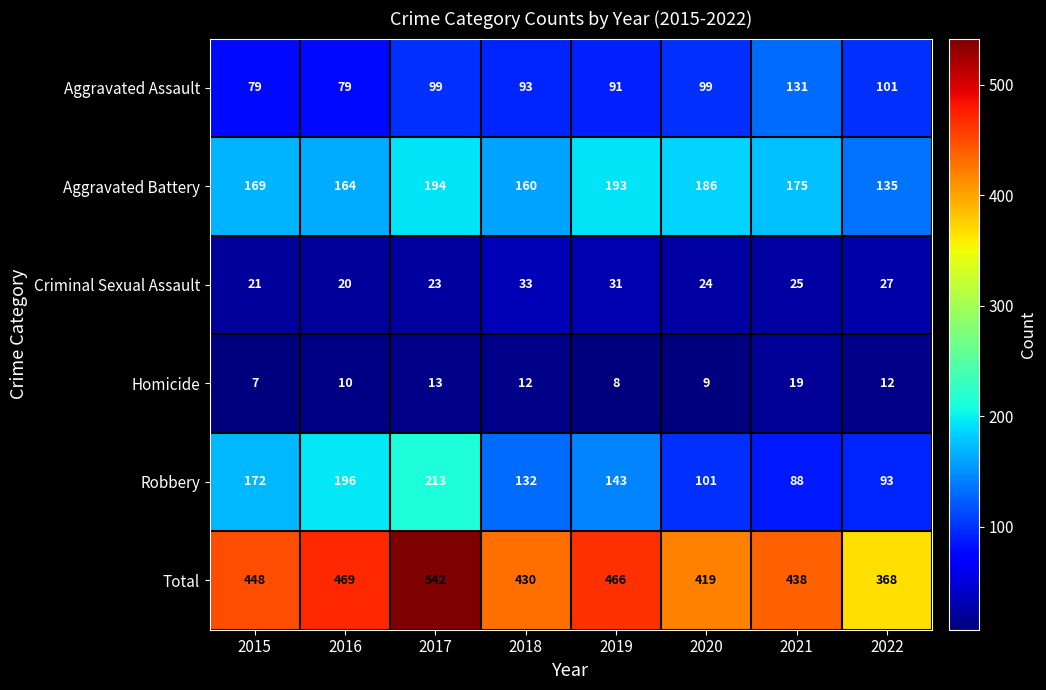

What value does the Total series have at 2022?

368